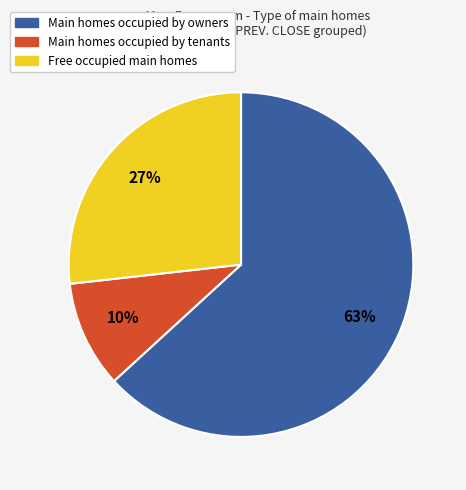

Which category has the biggest portion of the pie?

Main homes occupied by owners